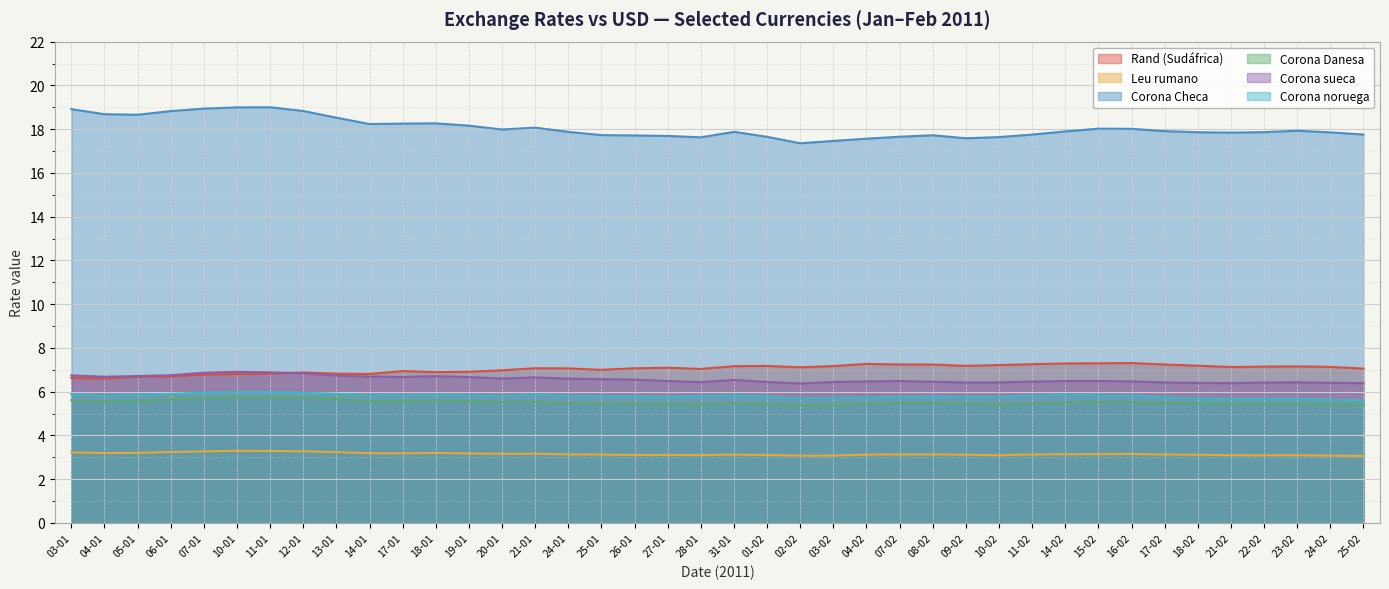

In Rand (Sudáfrica), how many points are lower than both neighbors (excluding endpoints)?

8